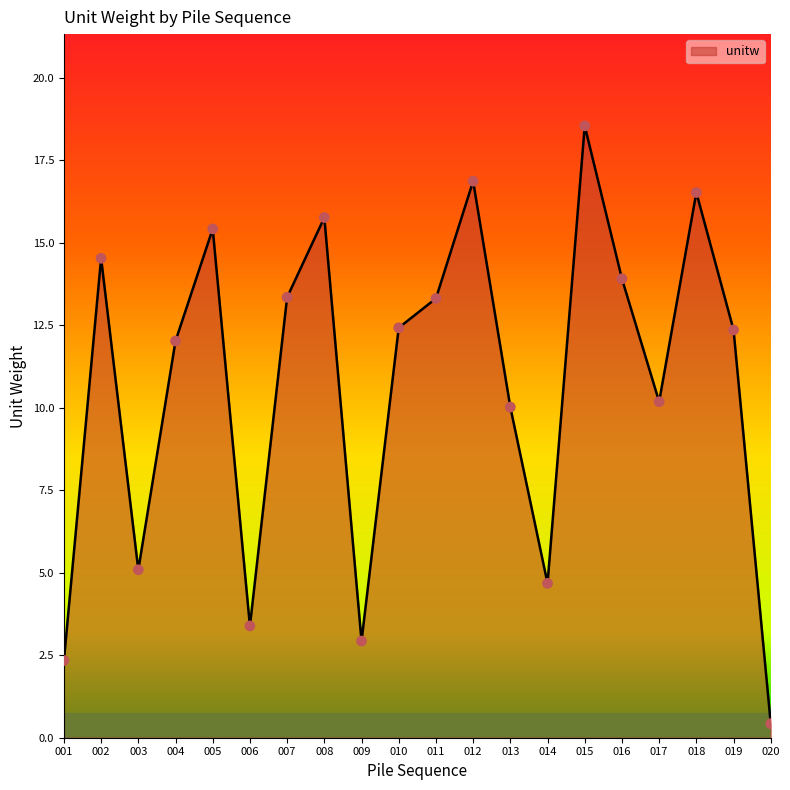

What is the change in value from 008 to 016?

-1.9